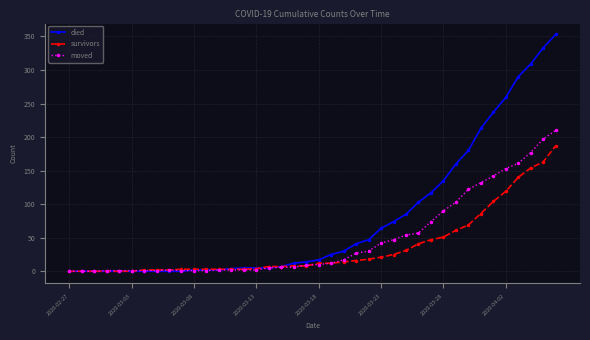

What is the greatest value displayed?

353